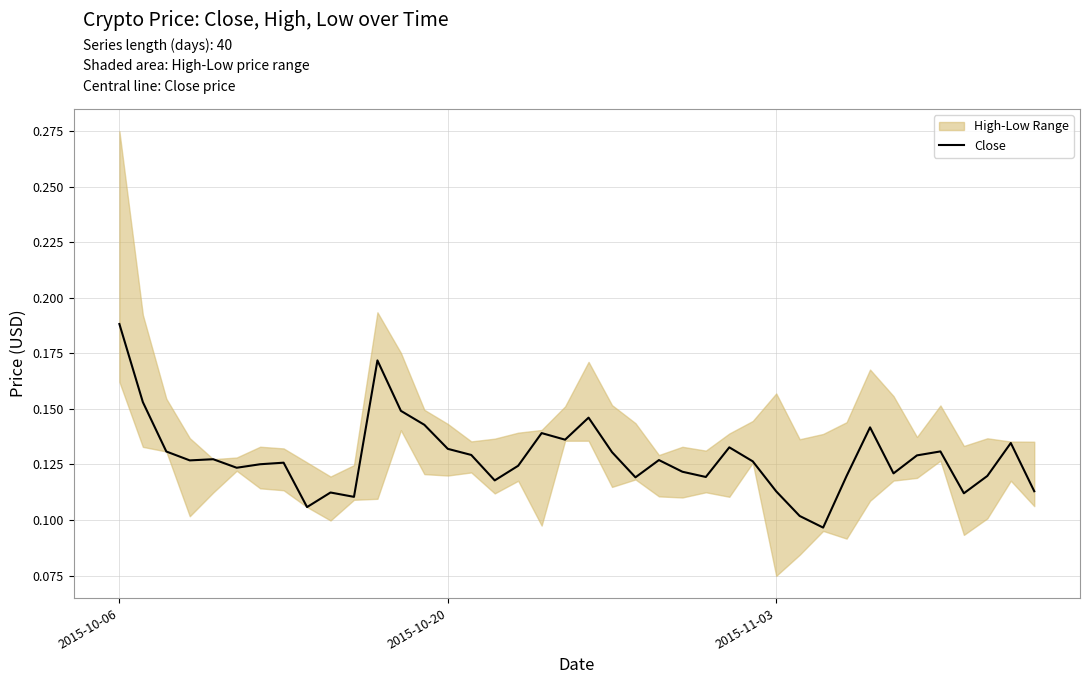

Count the values in the range 0 to 1.

40